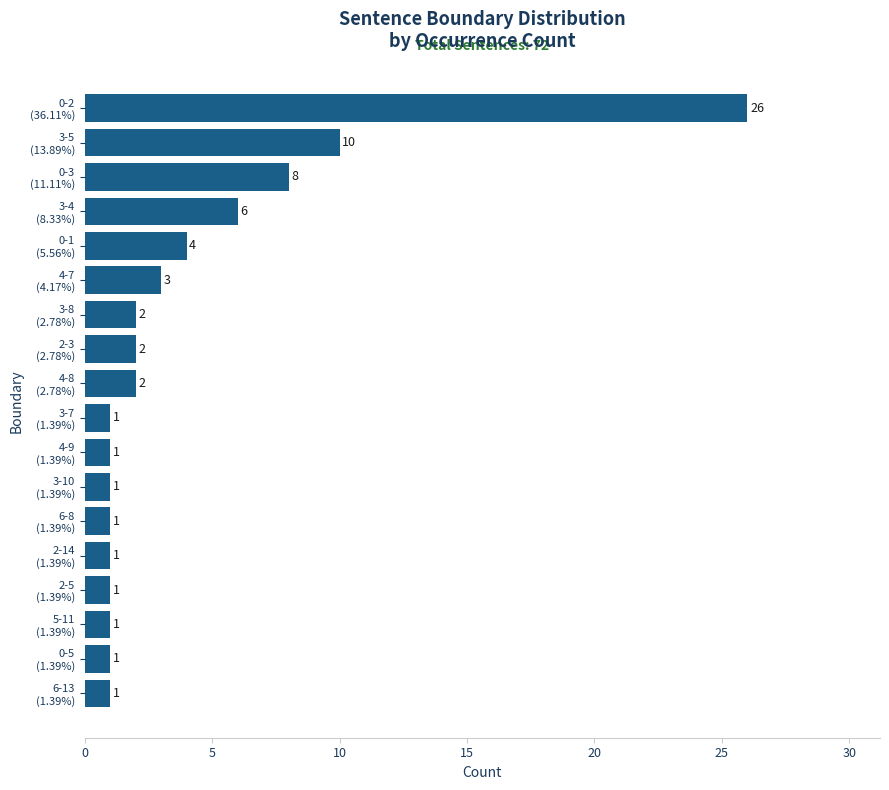

At which label is the value closest to 13?

3-5
(13.89%)